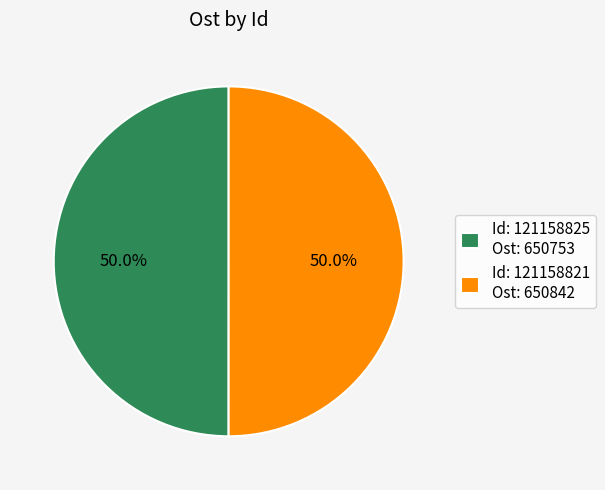

Approximately how many times larger is the value at Id: 121158821 Ost: 650842 compared to Id: 121158825 Ost: 650753?

1.0